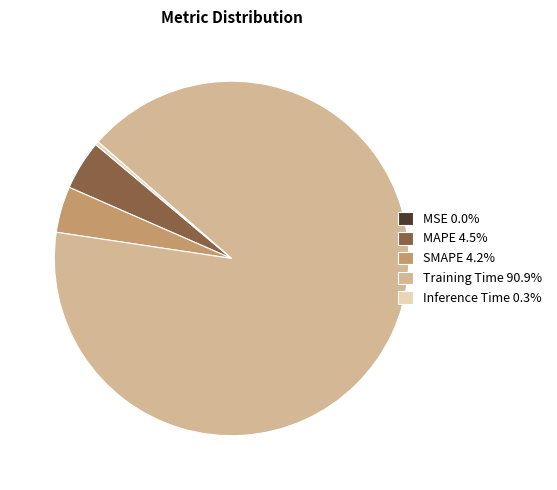

What is the largest slice in the pie chart?

Training Time